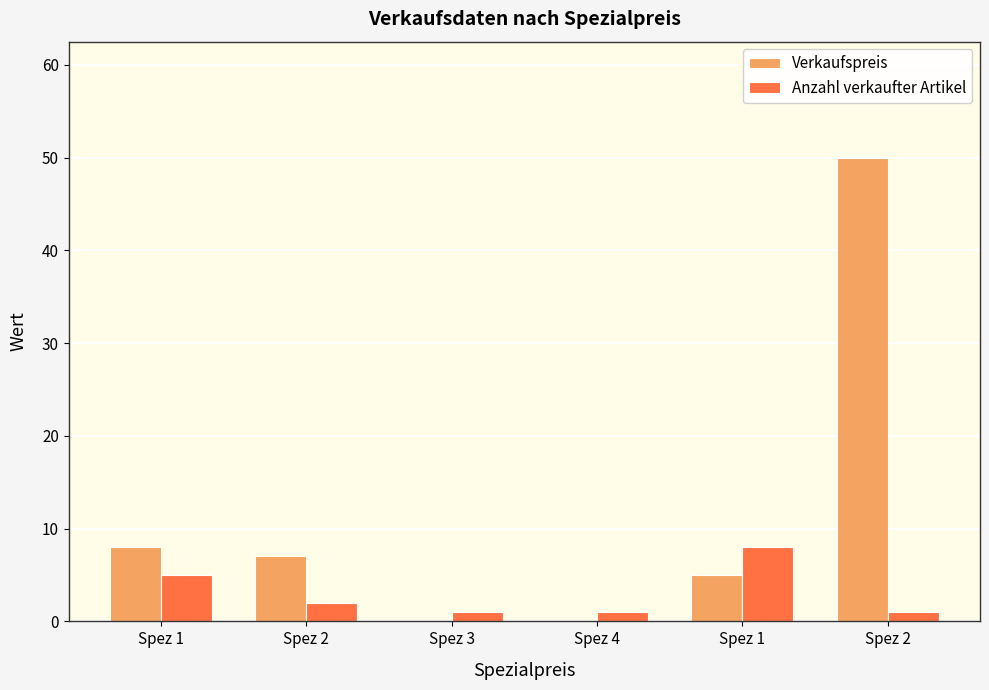

How many groups of bars are there?

6